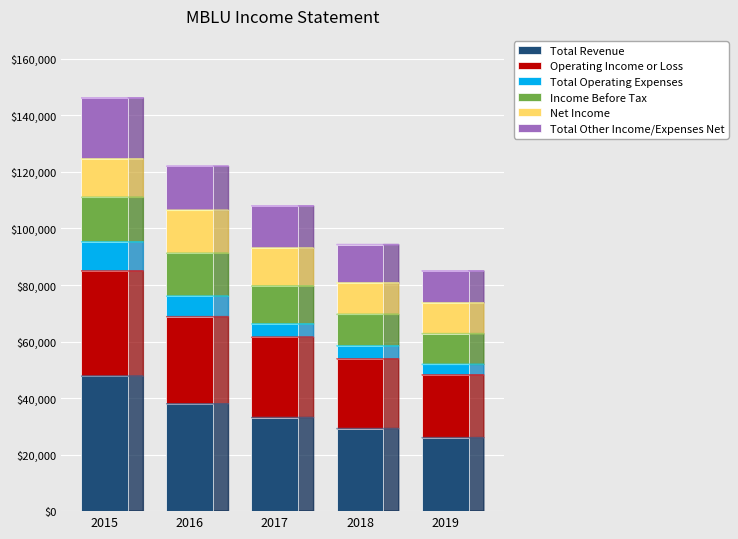

Does the chart contain stacked bars?

Yes